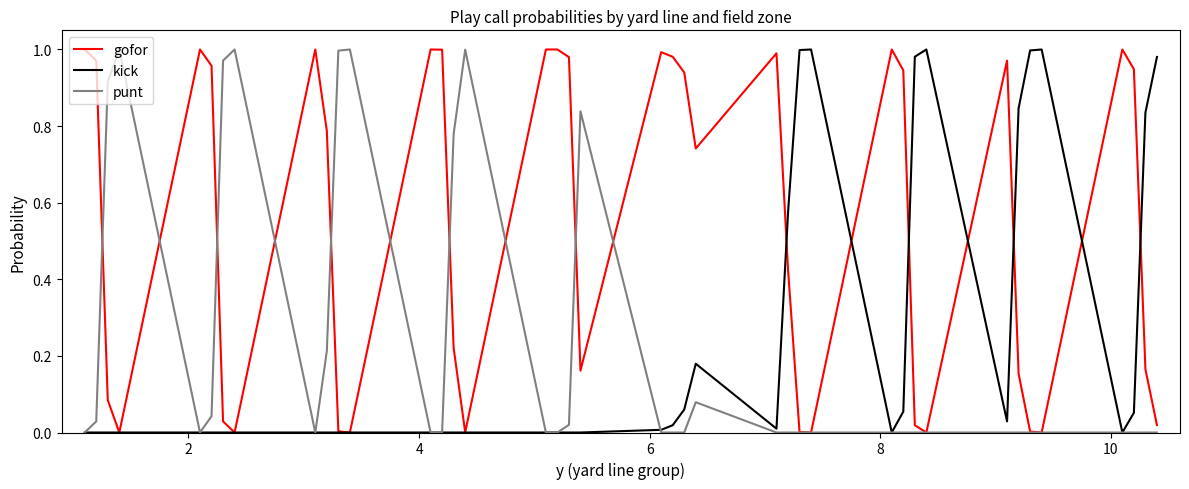

After their last crossing, which series has the higher values: punt or gofor?

gofor